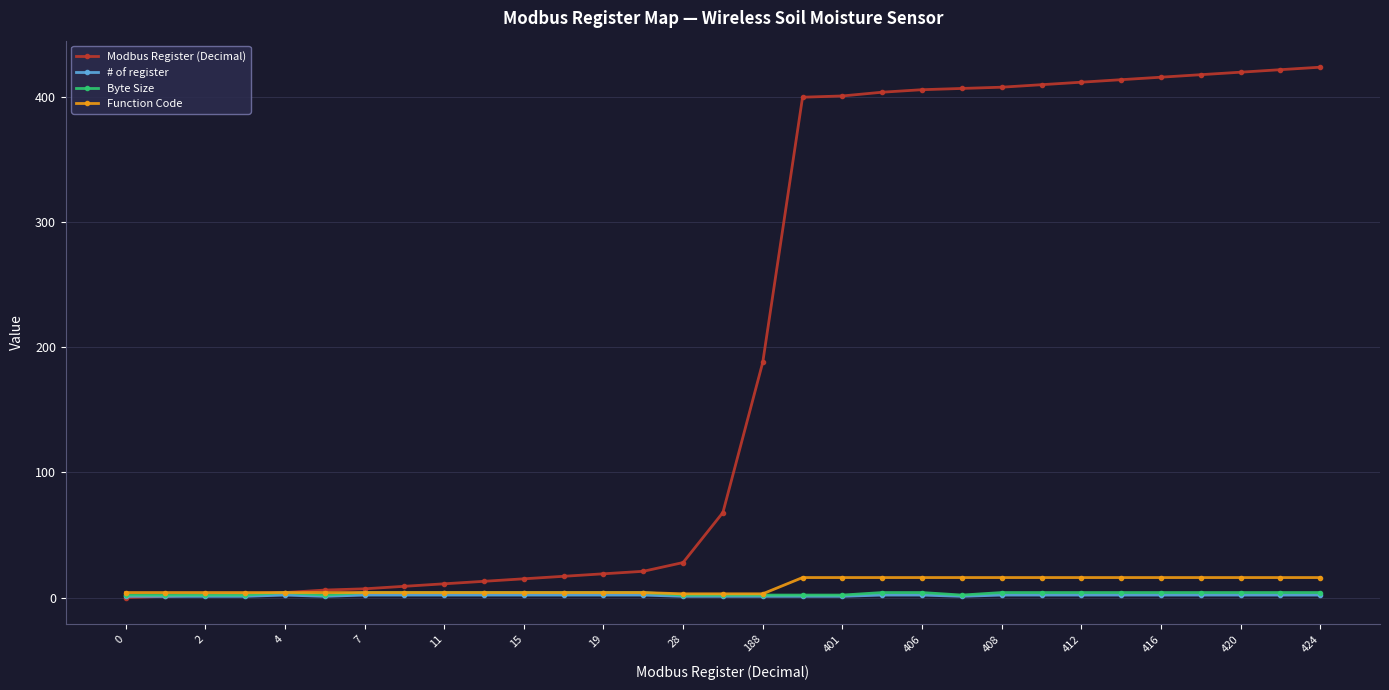

Does the chart display data point markers on the line(s)?

Yes